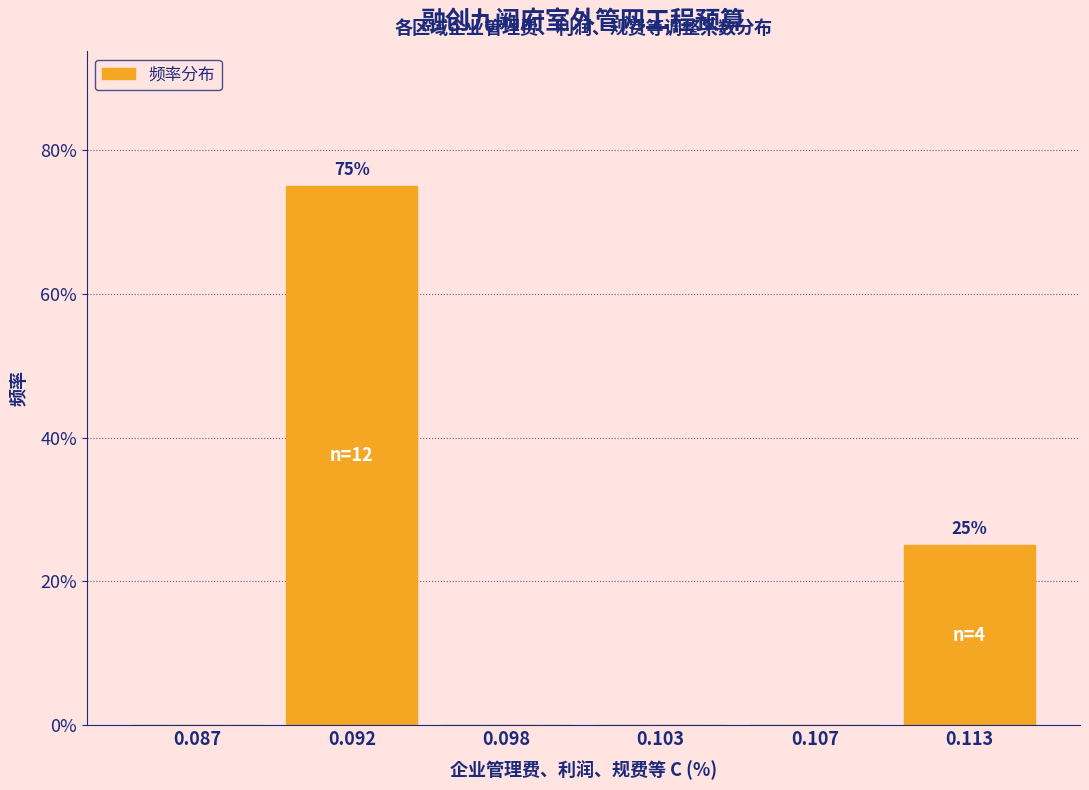

Are the bars horizontal?

No